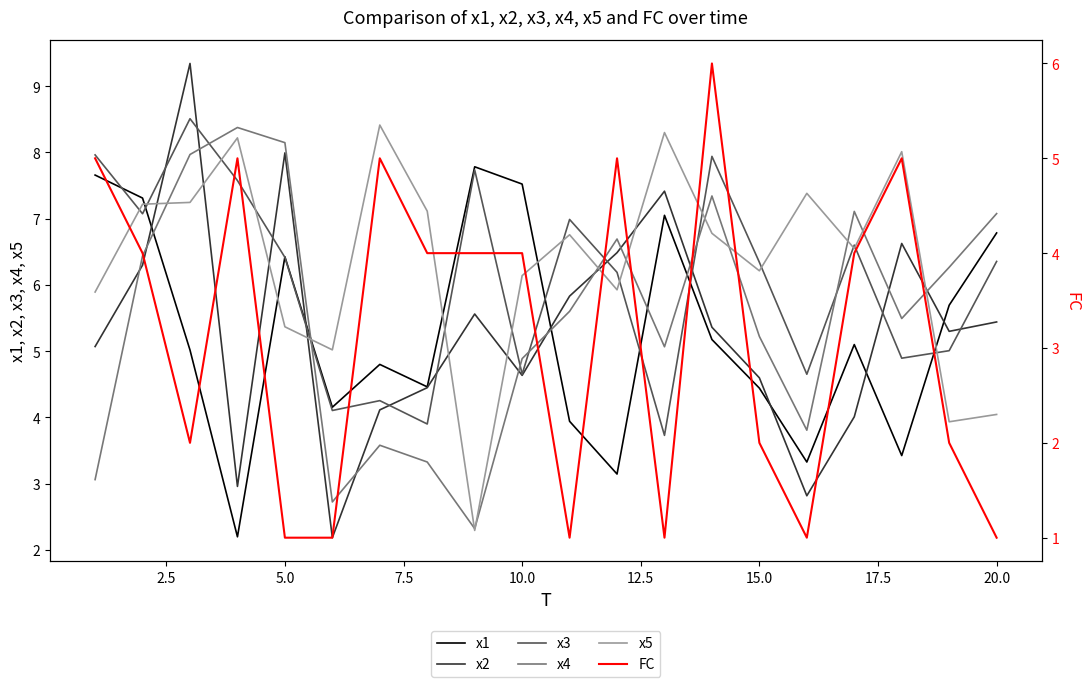

What is the average value of the x3 series?

6.0